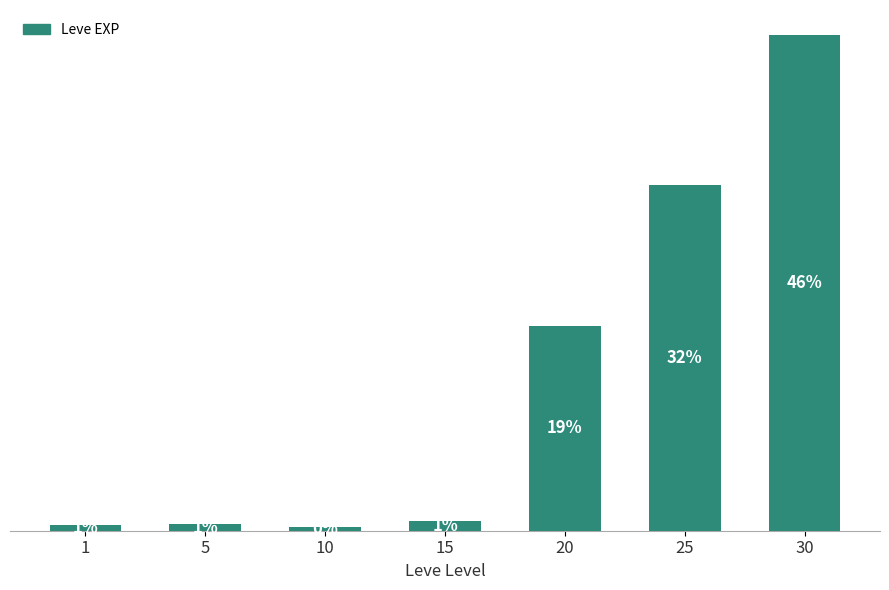

The value at 1 is 379. True or false?

False